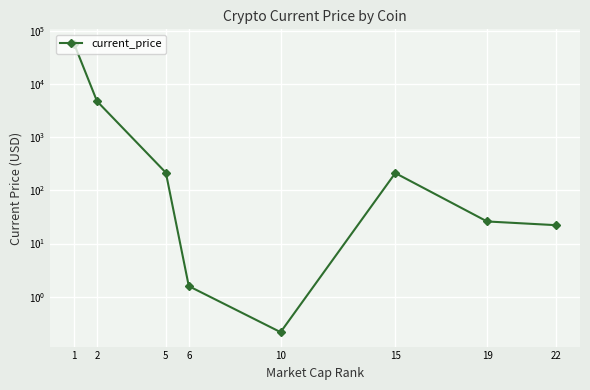

Approximately how many times larger is the value at 22 compared to 6?

14.0